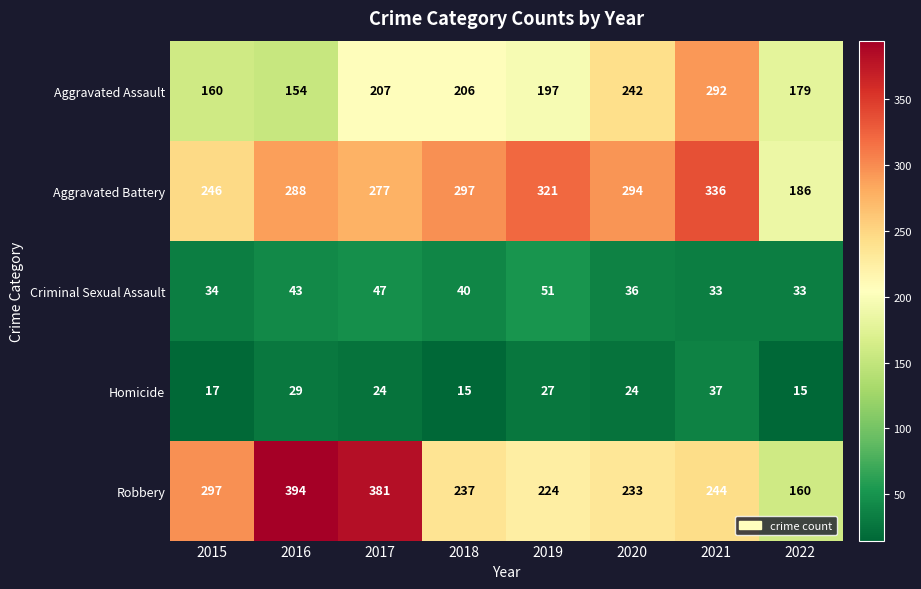

What is the sum of the Robbery values at 2021 and 2015?

541